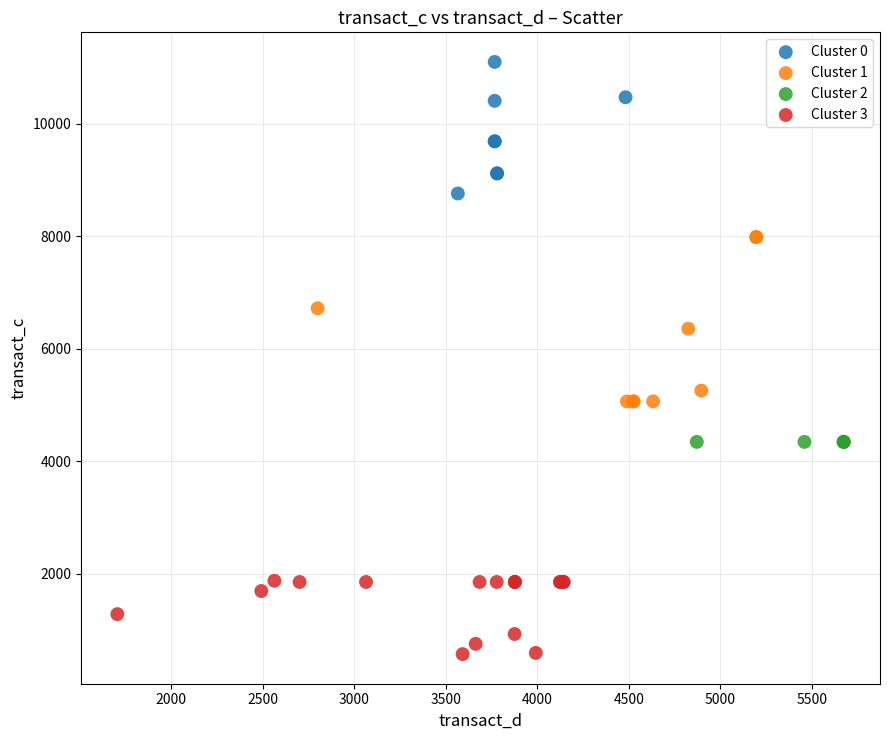

What are all the series names shown in the legend?

Cluster 0, Cluster 1, Cluster 2, Cluster 3